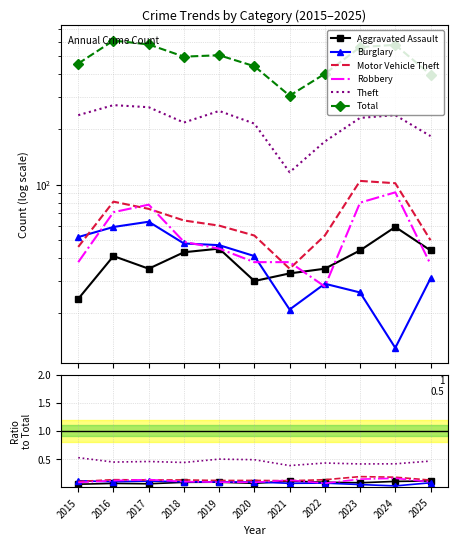

At which category does Burglary reach its first local peak?

2017